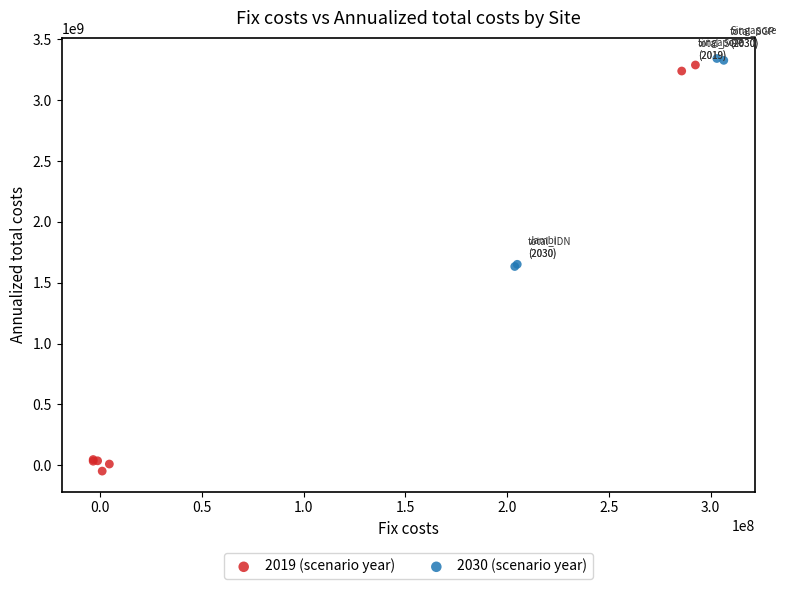

Which series reaches the minimum Y coordinate?

2019 (scenario year)